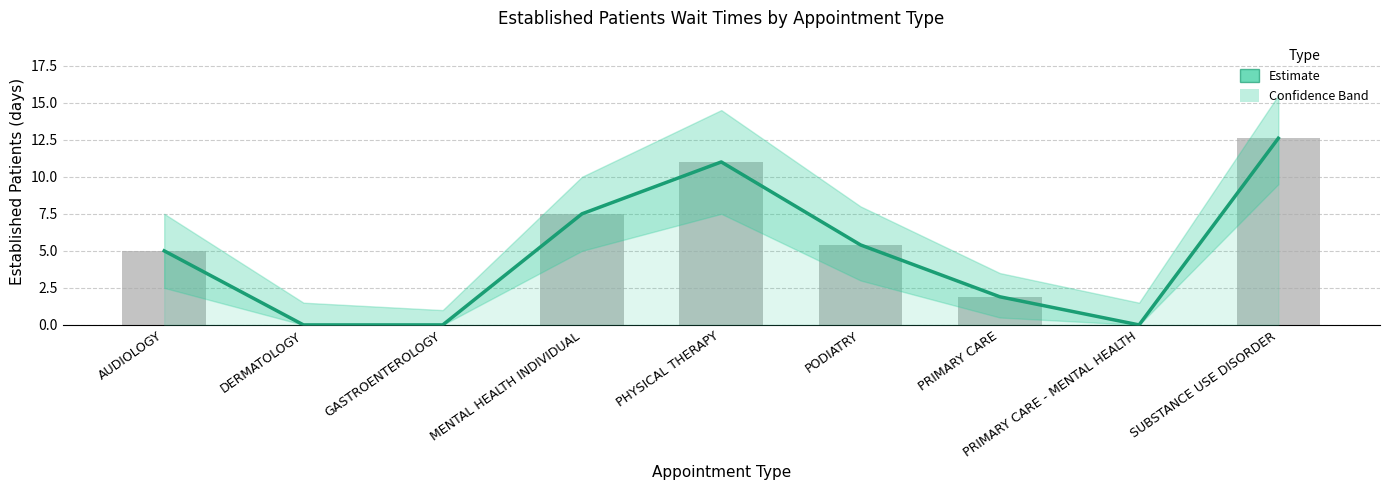

List the labels in order of value, smallest first.

DERMATOLOGY, GASTROENTEROLOGY, PRIMARY CARE - MENTAL HEALTH, PRIMARY CARE, AUDIOLOGY, PODIATRY, MENTAL HEALTH INDIVIDUAL, PHYSICAL THERAPY, SUBSTANCE USE DISORDER